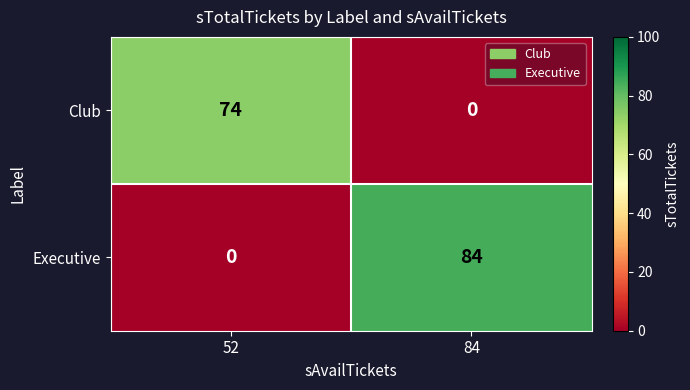

The Club series shows 28 at 52. True or false?

False